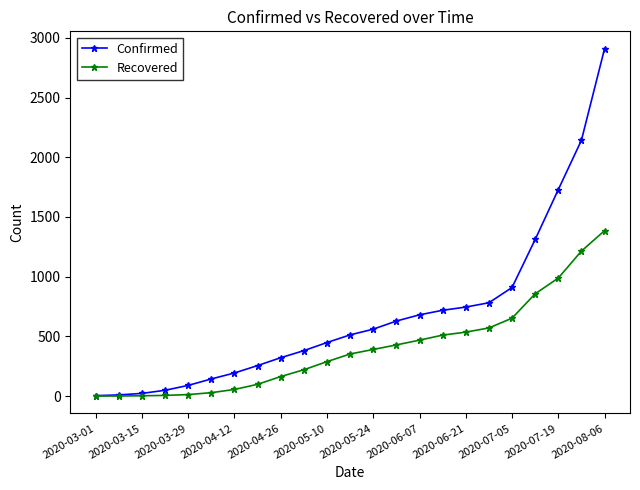

List the series in order of their peak value, highest first.

Confirmed, Recovered